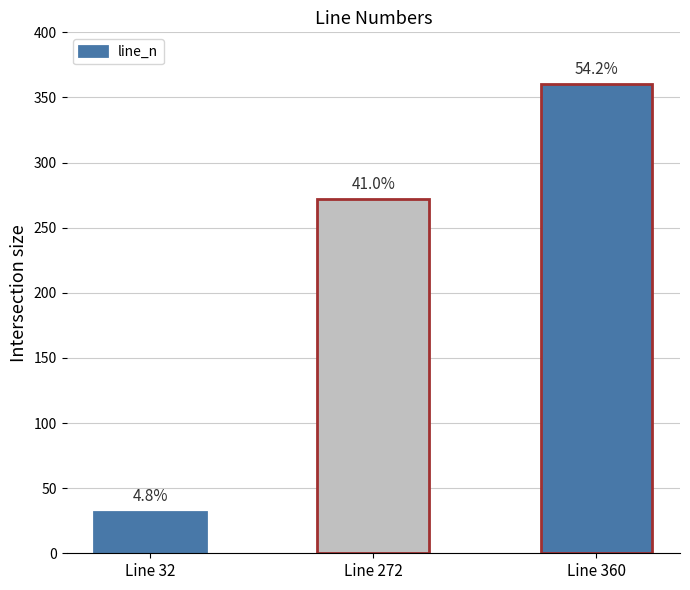

Does the chart contain any negative values?

No